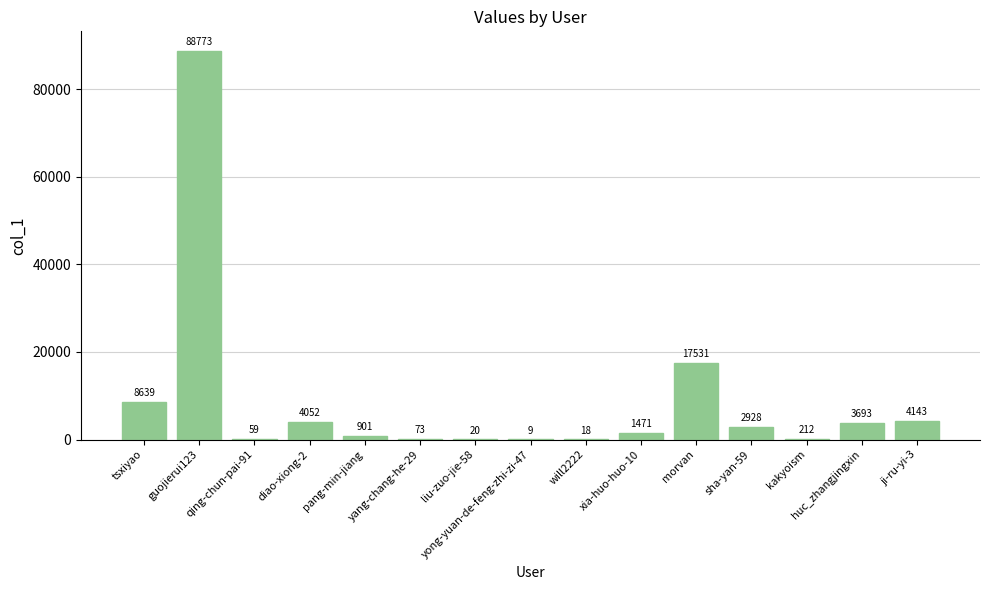

At which label does the data first exceed 1471?

tsxiyao